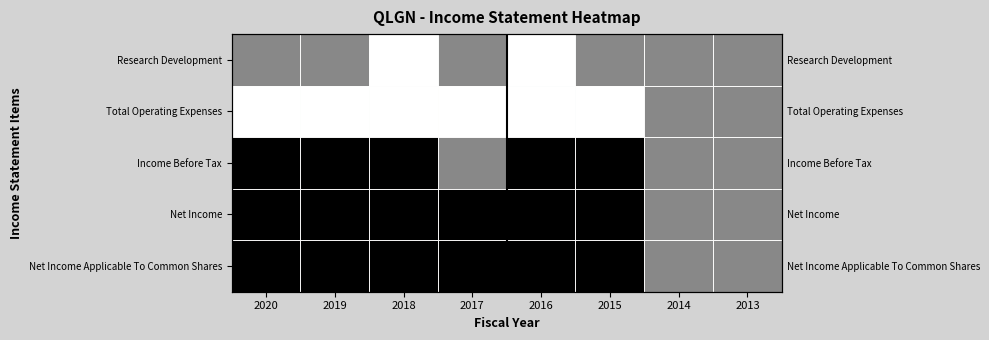

The value of Net Income at 2015 is -15837. True or false?

False